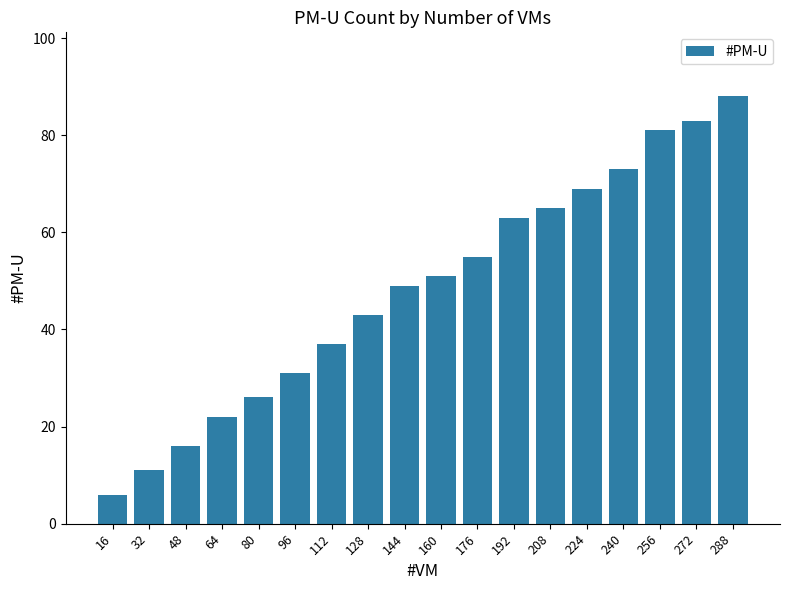

Which category has the highest value across all series?

288